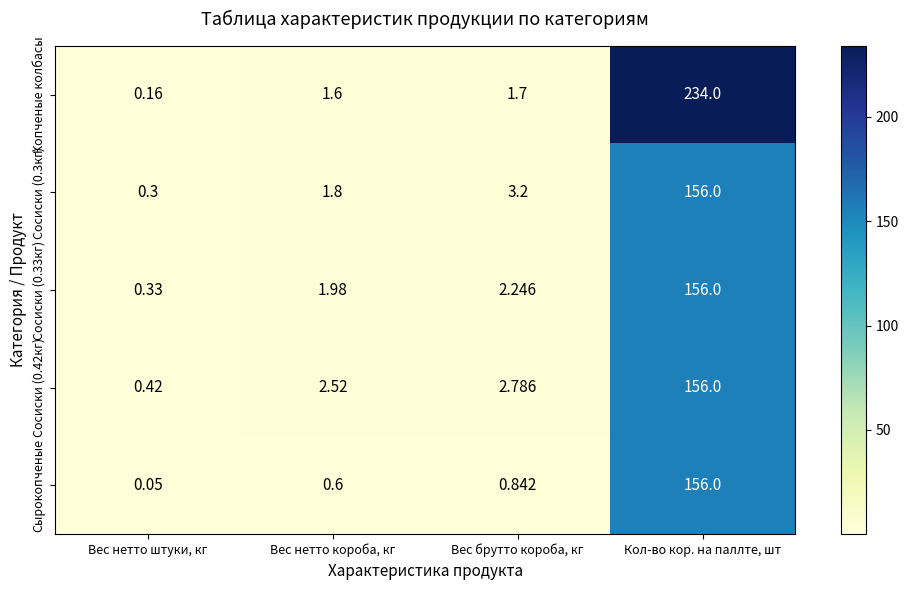

At which category is the sum across all series the highest?

Кол-во кор. на паллте, шт